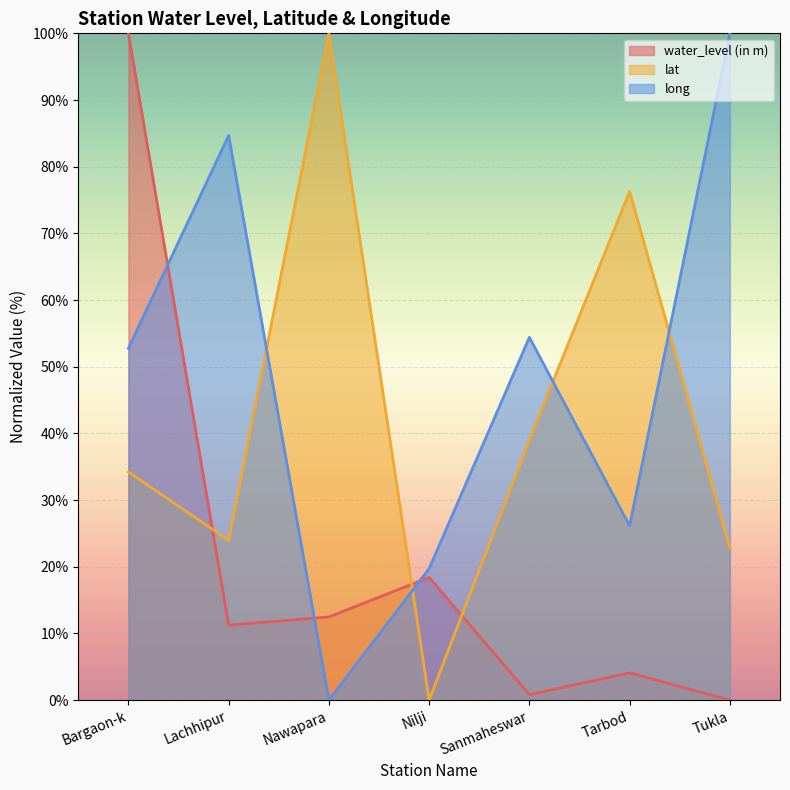

The value of water_level (in m) at Tukla is -39.0. True or false?

False